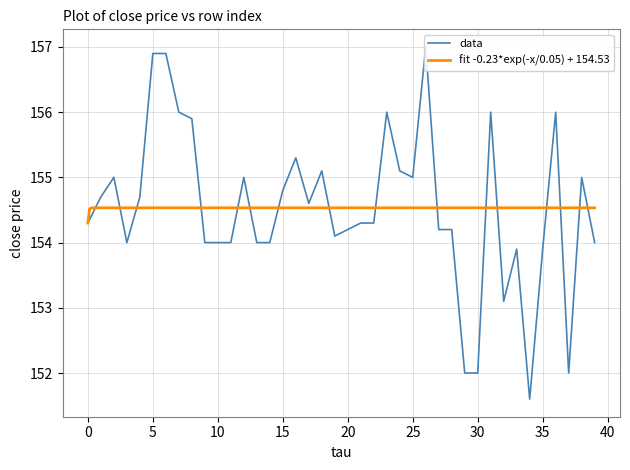

What is the smallest value displayed?

151.6